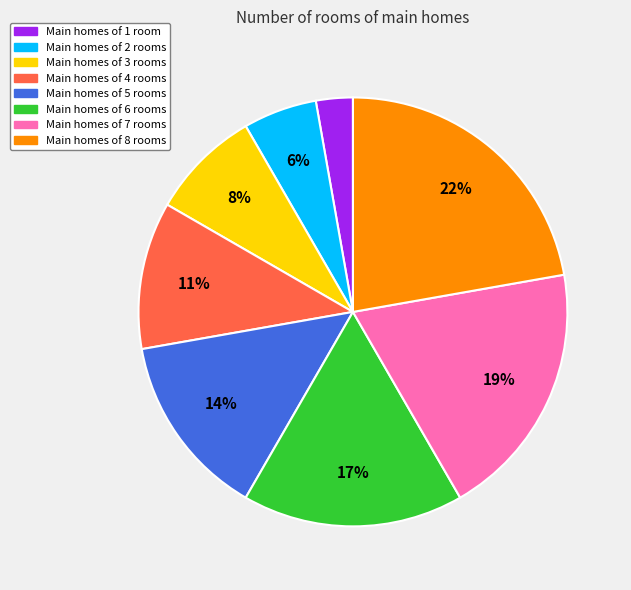

The Main homes of 7 rooms slice represents 31% of the pie. True or false?

False